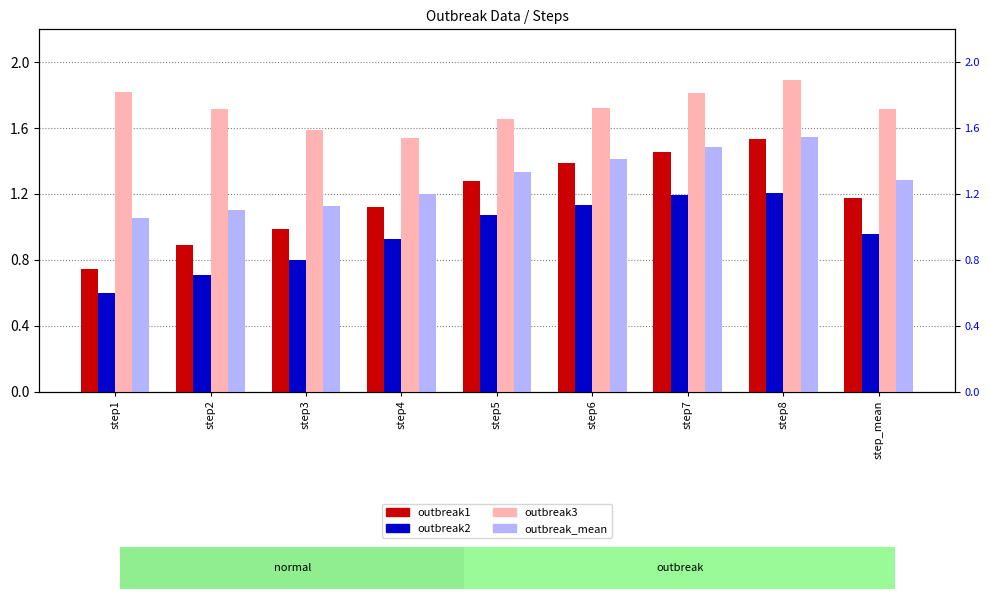

Reading left to right, transcribe all the data shown in this chart.

outbreak1: 0.7	0.9	1.0	1.1	1.3	1.4	1.5	1.5	1.2
outbreak2: 0.6	0.7	0.8	0.9	1.1	1.1	1.2	1.2	1.0
outbreak3: 1.8	1.7	1.6	1.5	1.7	1.7	1.8	1.9	1.7
outbreak_mean: 1.1	1.1	1.1	1.2	1.3	1.4	1.5	1.5	1.3